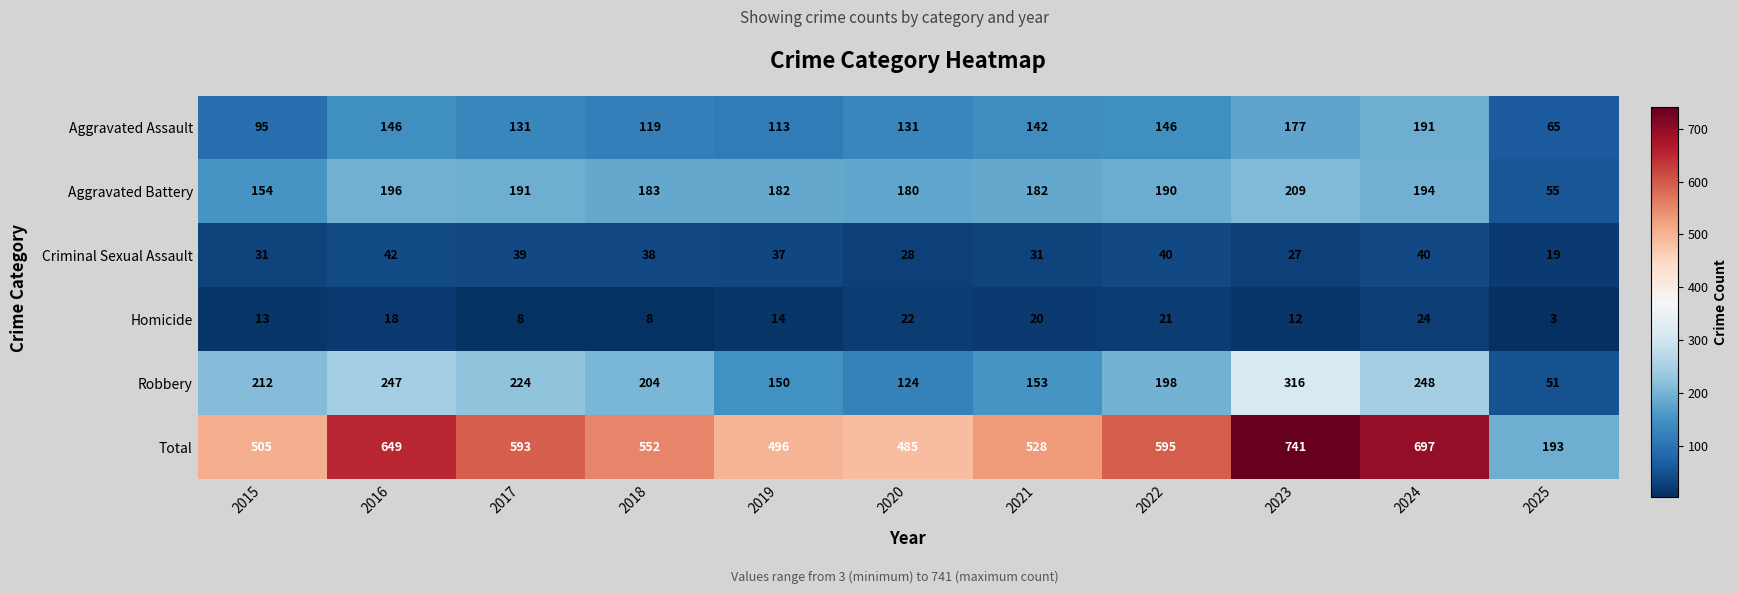

What is the difference between the maximum and minimum values in the Total series?

548